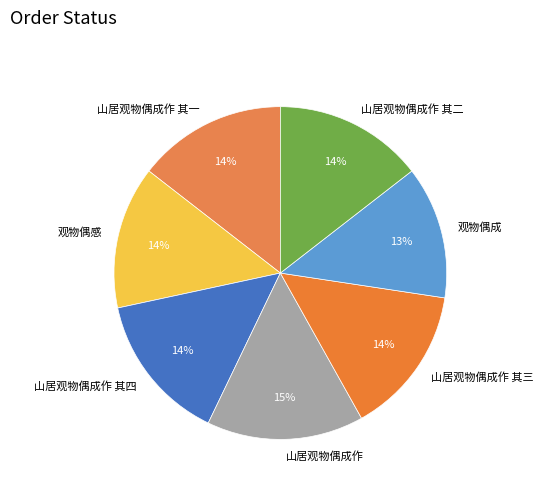

Do 山居观物偶成作 其一 and 山居观物偶成作 together represent more than half of the pie?

No